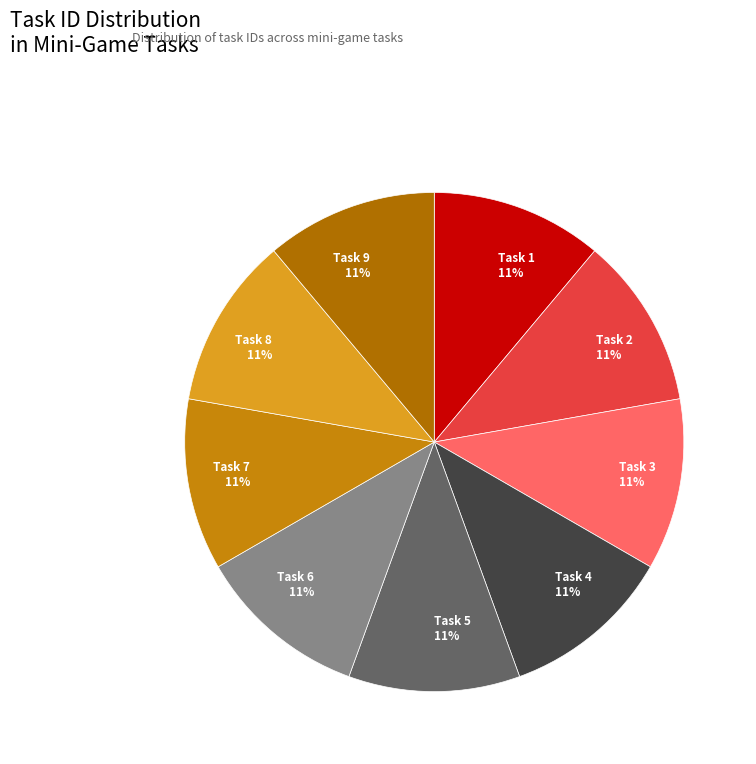

Do Task 8 and Task 4 together represent more than half of the pie?

No